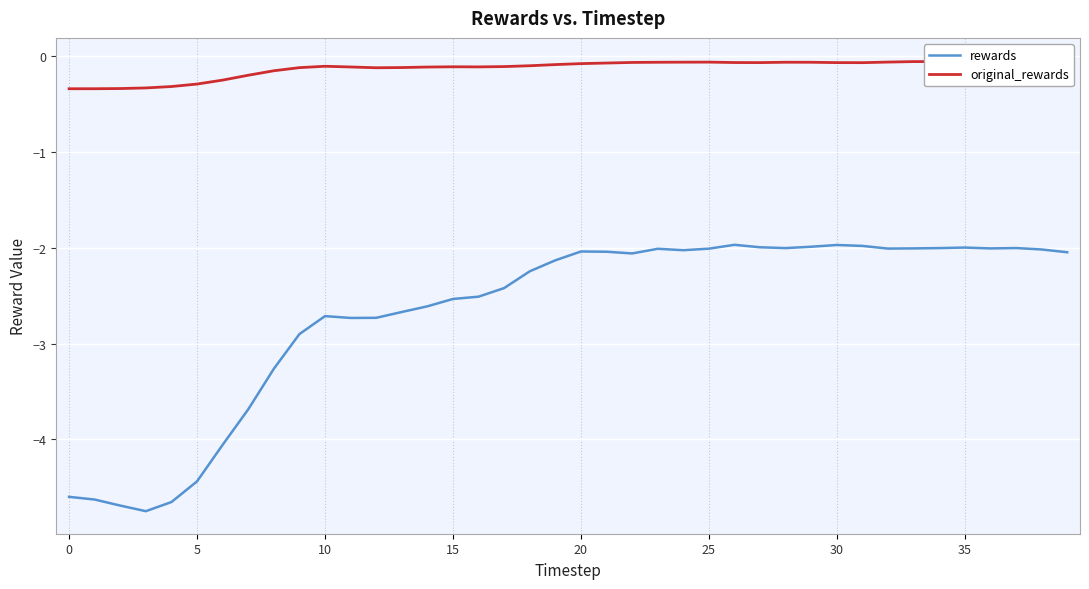

The rewards series shows -2.0 at 20. True or false?

True